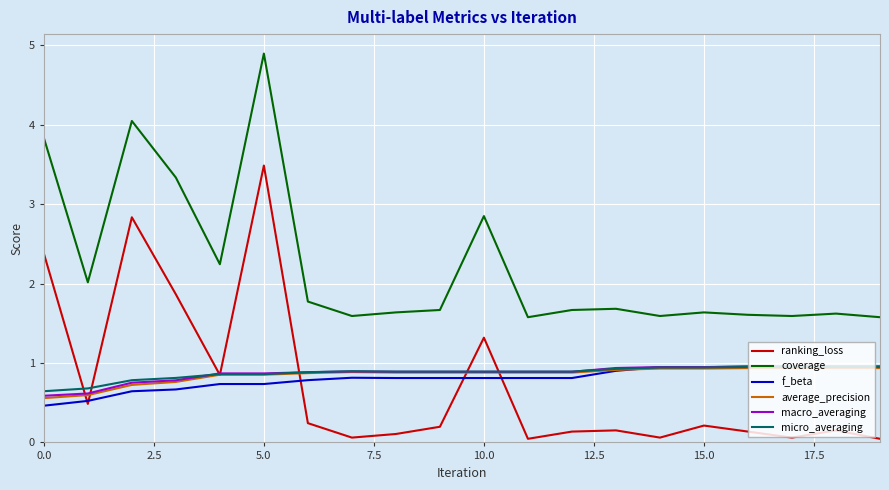

How many lines are shown in the chart?

6